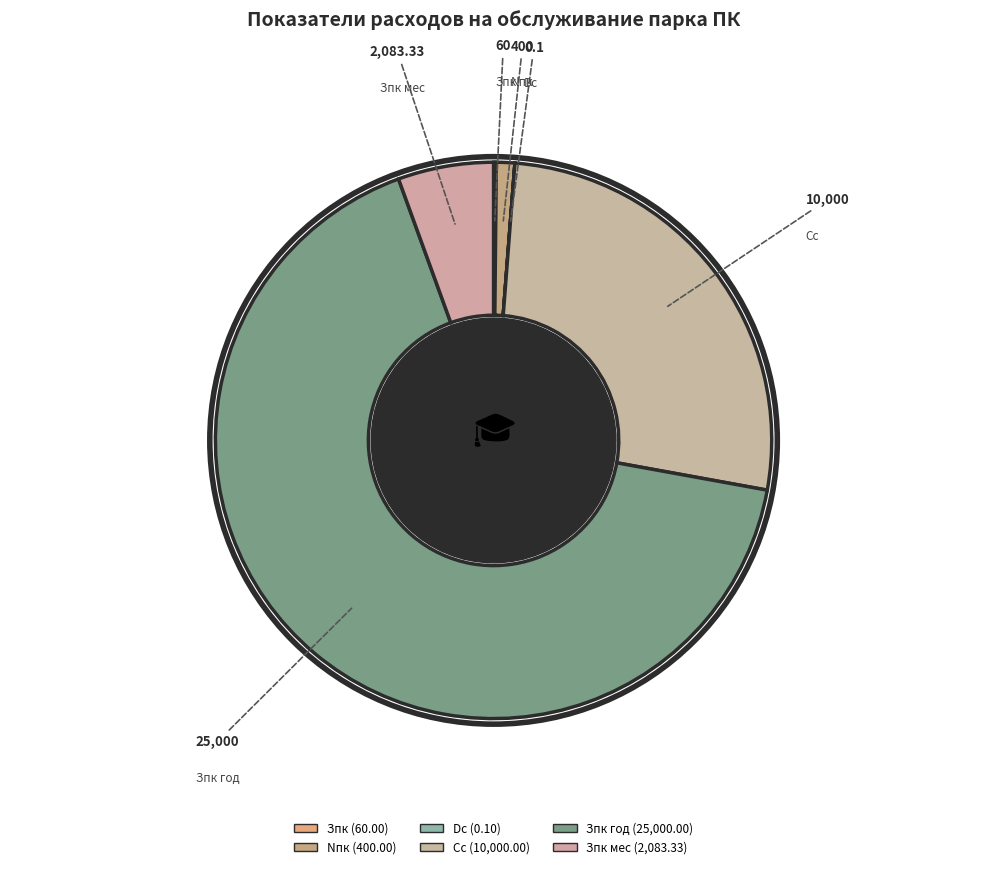

Which category has the biggest portion of the pie?

Зпк год